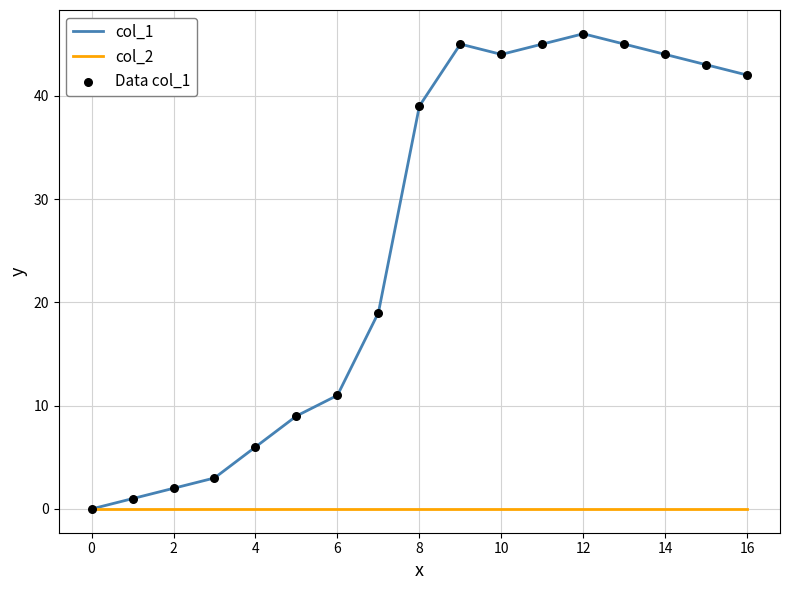

Which series has the widest spread of values?

col_1